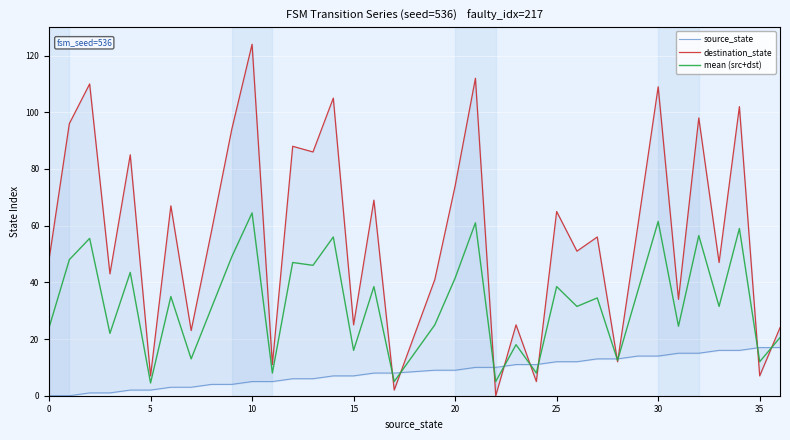

True or false: mean (src+dst) and source_state intersect in this chart.

True